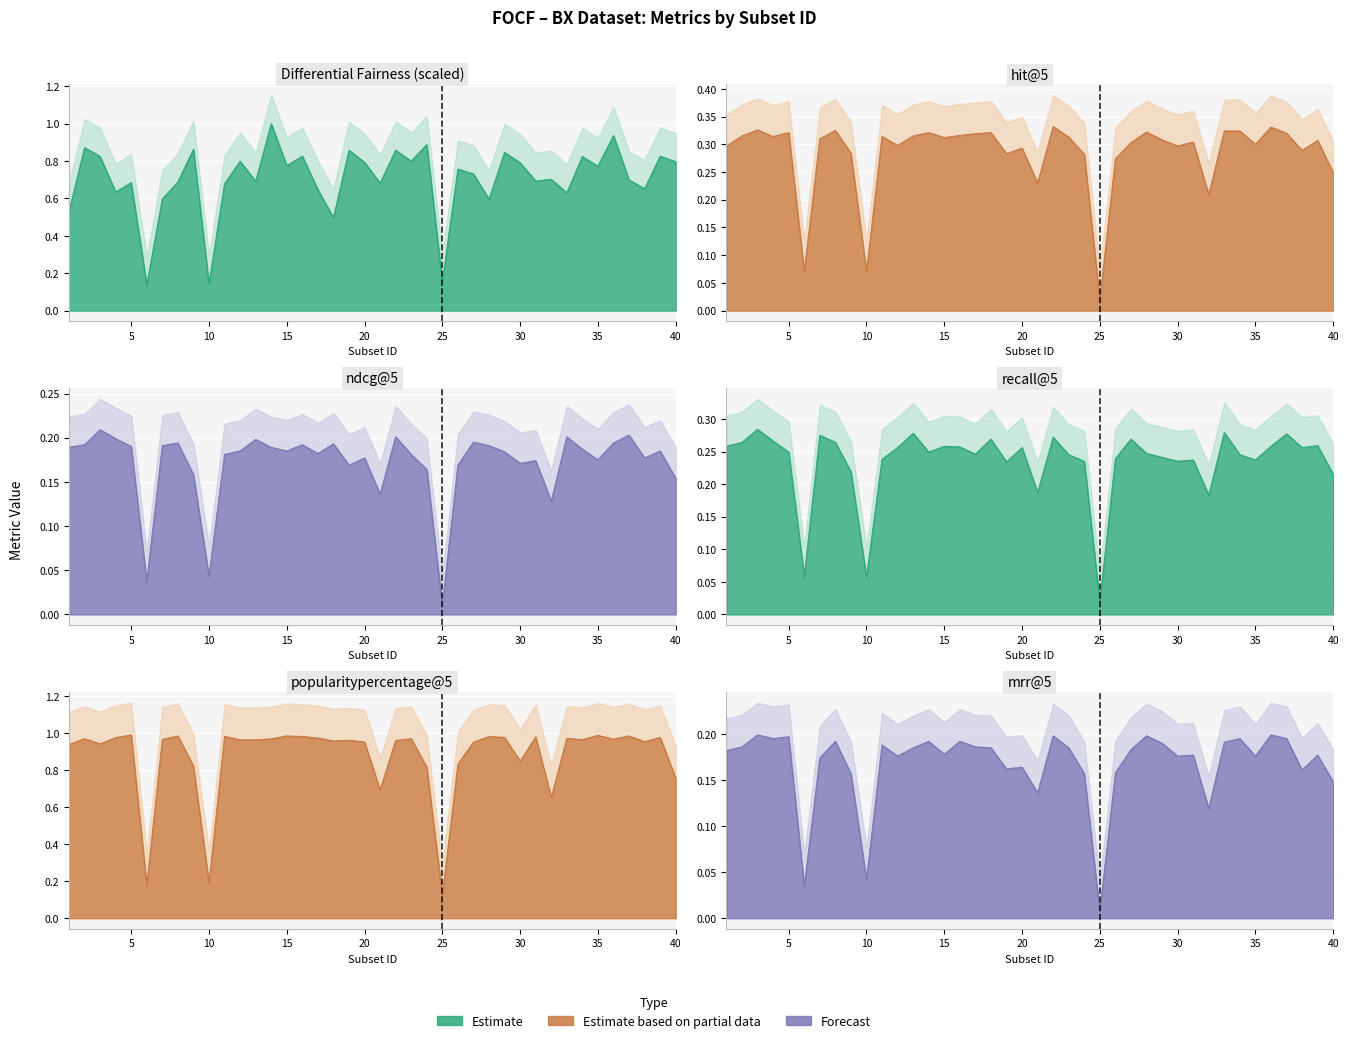

List the labels in order of hit@5 value, largest first.

22, 36, 3, 8, 33, 34, 28, 5, 14, 18, 37, 17, 16, 2, 13, 4, 11, 23, 15, 7, 29, 39, 31, 27, 35, 12, 1, 30, 20, 38, 9, 19, 24, 26, 40, 21, 32, 6, 10, 25